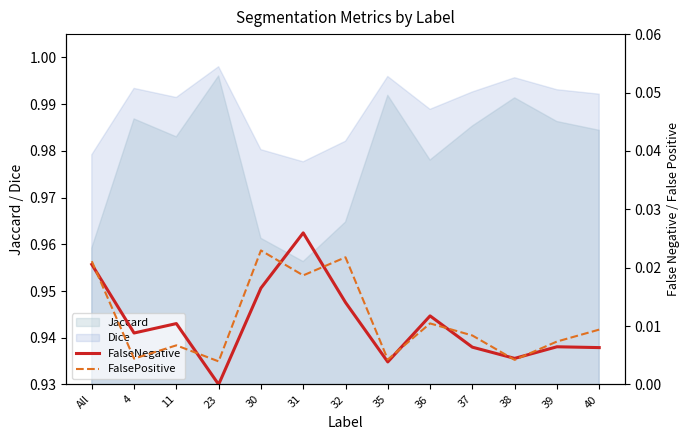

Between 4 and 40, which series saw the biggest shift?

FalsePositive